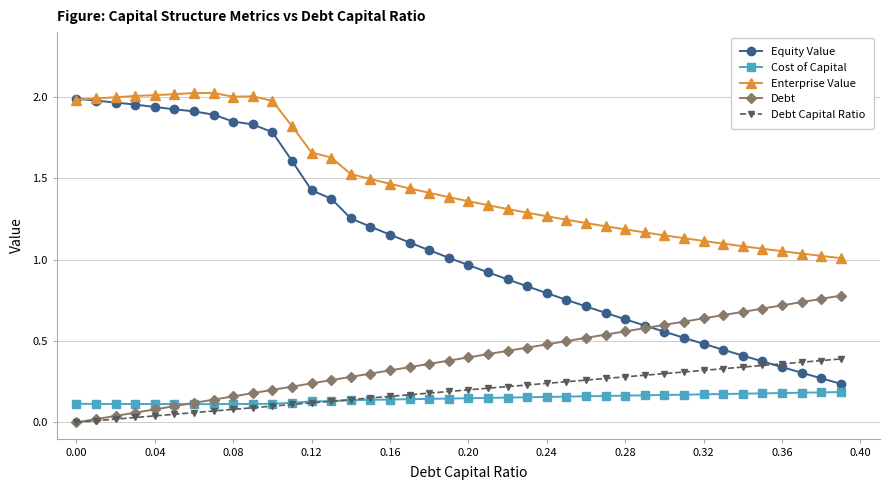

Which series has the largest range (max minus min)?

Equity Value